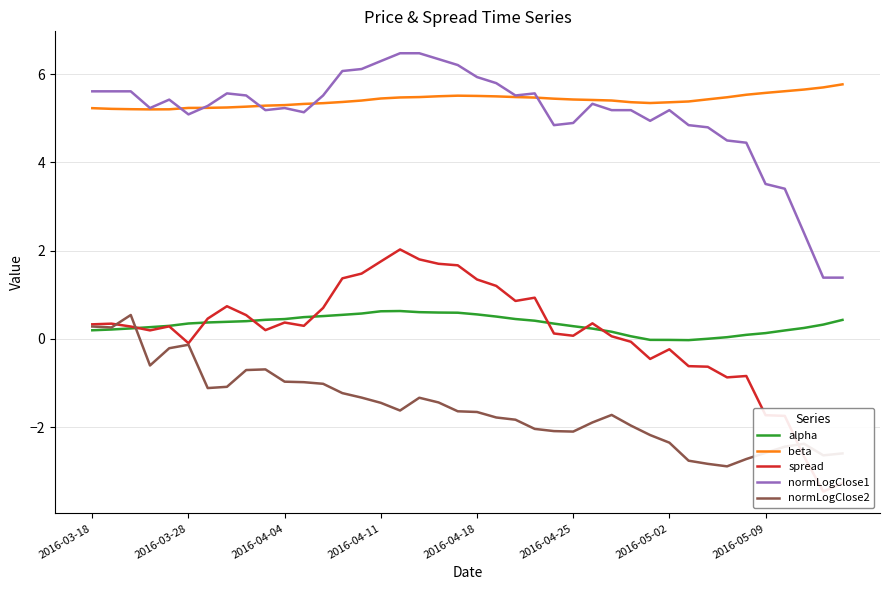

What is the lowest value of the normLogClose1 series?

1.4